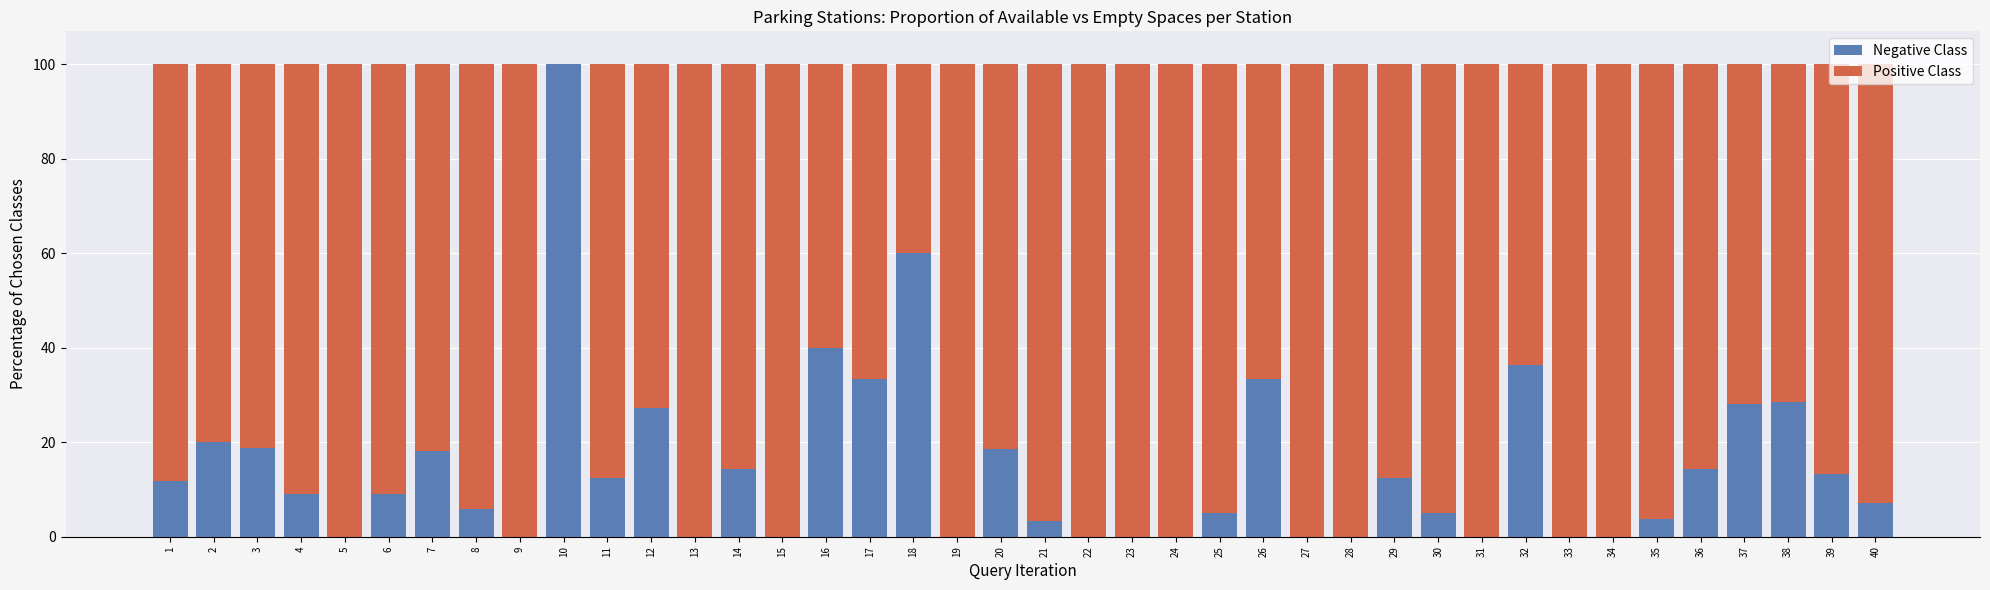

What are all the series names shown in the legend?

Negative Class, Positive Class